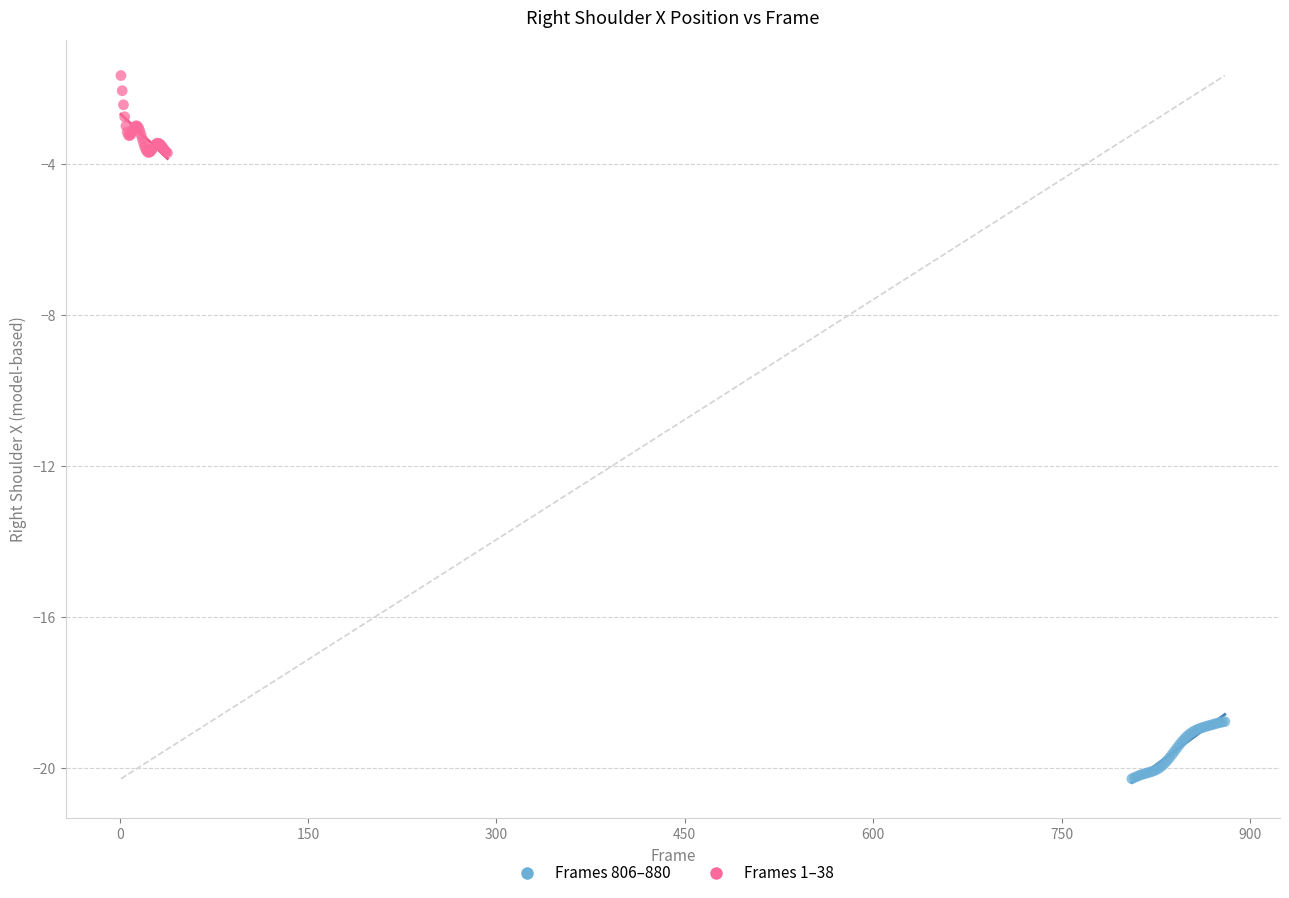

Which series reaches the minimum Y coordinate?

Frames 806–880